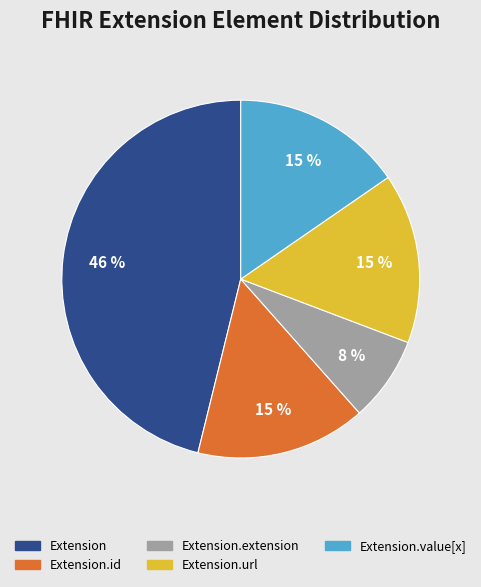

Does any single category account for the majority?

No